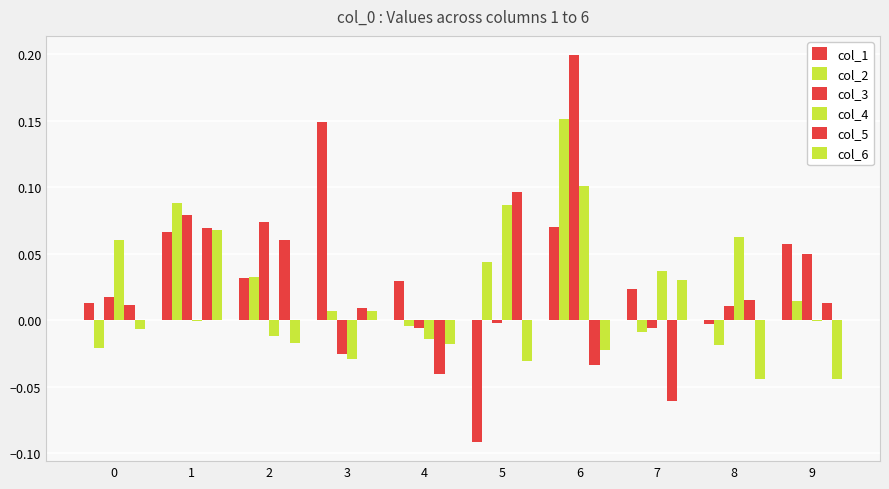

Does the chart contain stacked bars?

No